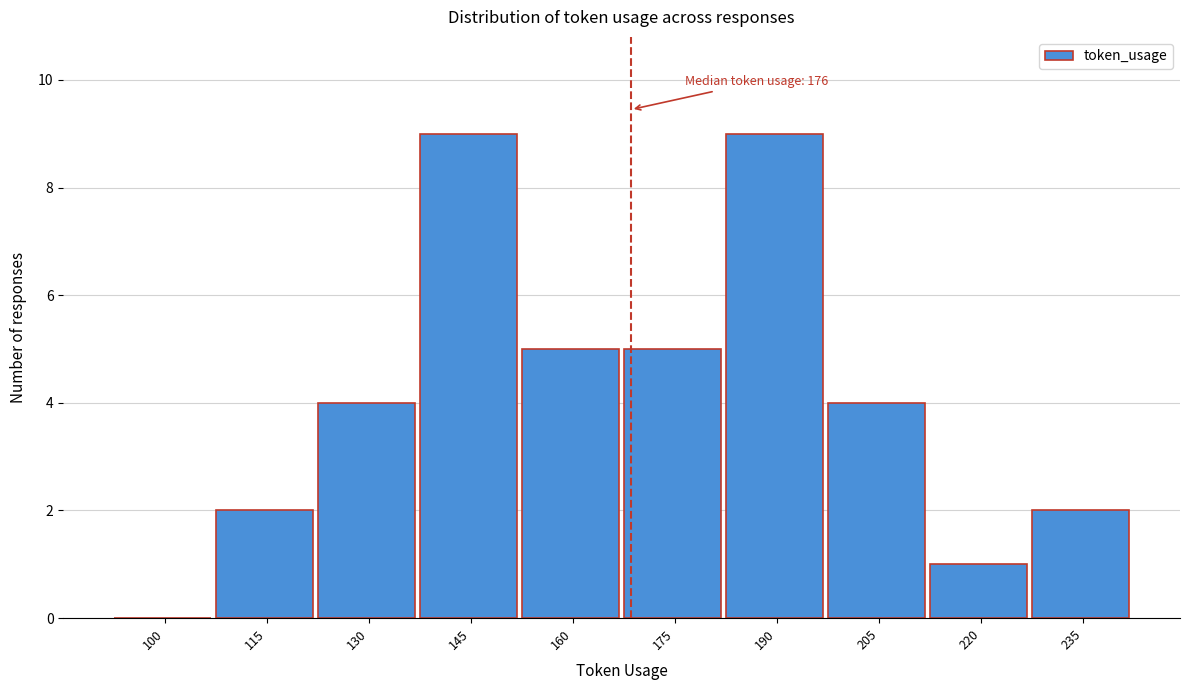

Reading left to right, list all the values displayed in this chart.

100=0	115=2	130=4	145=9	160=5	175=5	190=9	205=4	220=1	235=2